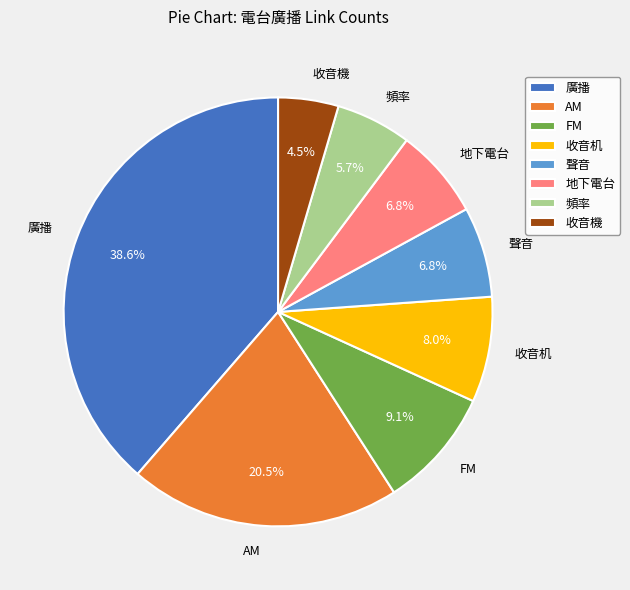

Which slice is the smallest?

收音機